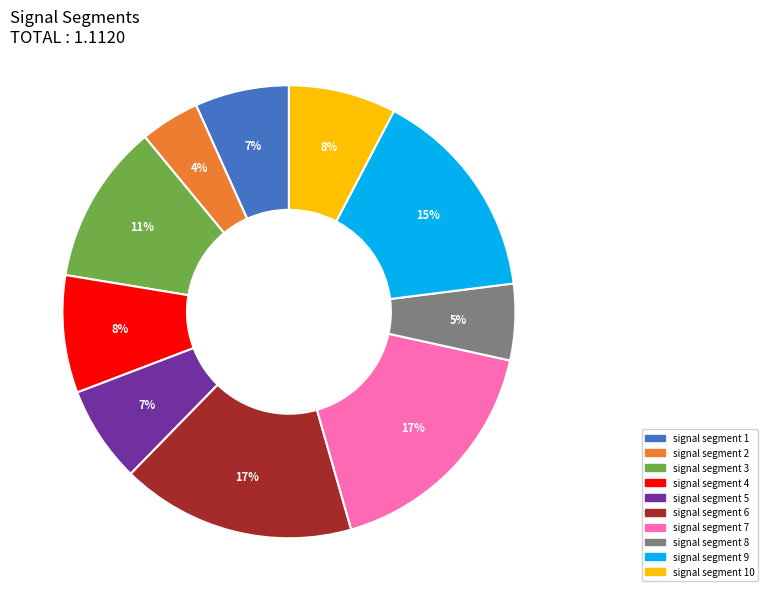

Does signal segment 9 account for over 50% of the chart?

No